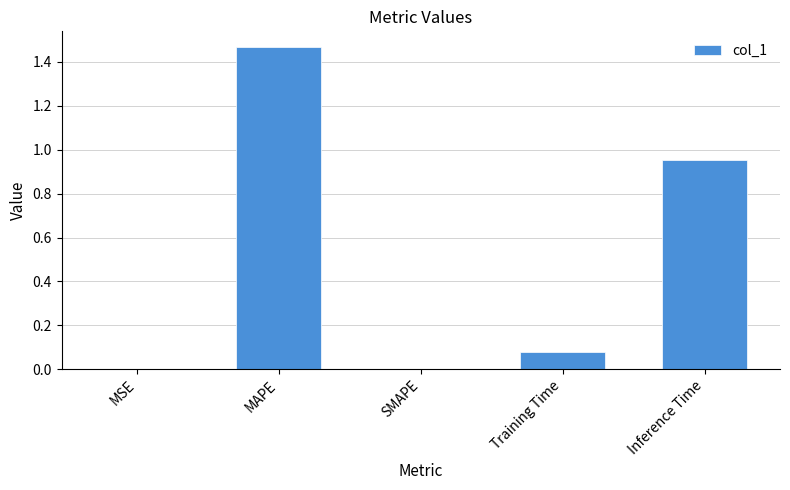

Are the bars grouped side by side (vs. stacked)?

No